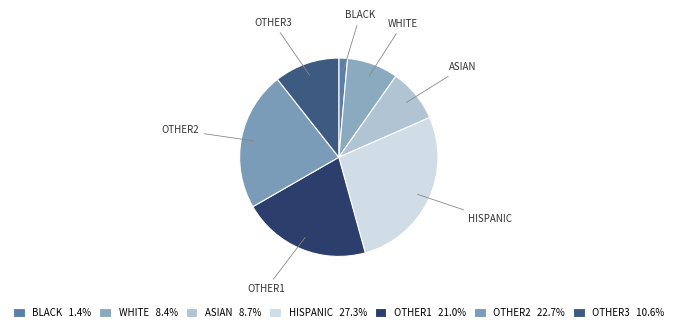

Approximately how many times larger is the value at OTHER1 compared to BLACK?

14.9